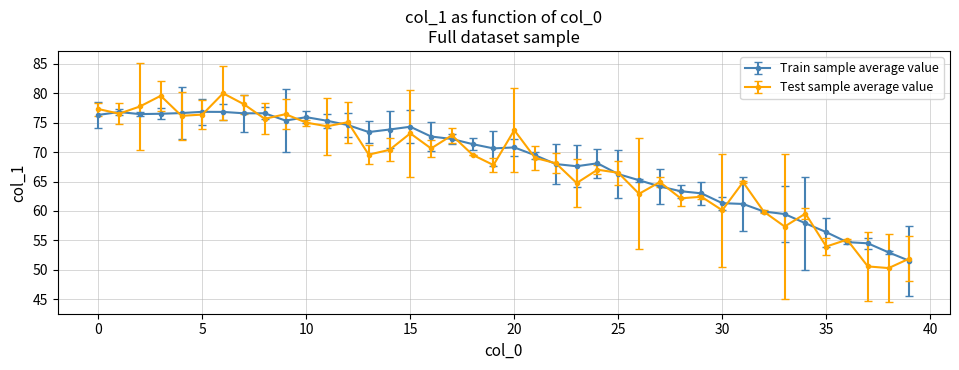

True or false: Train sample average value has more than 2 interior local peaks.

True